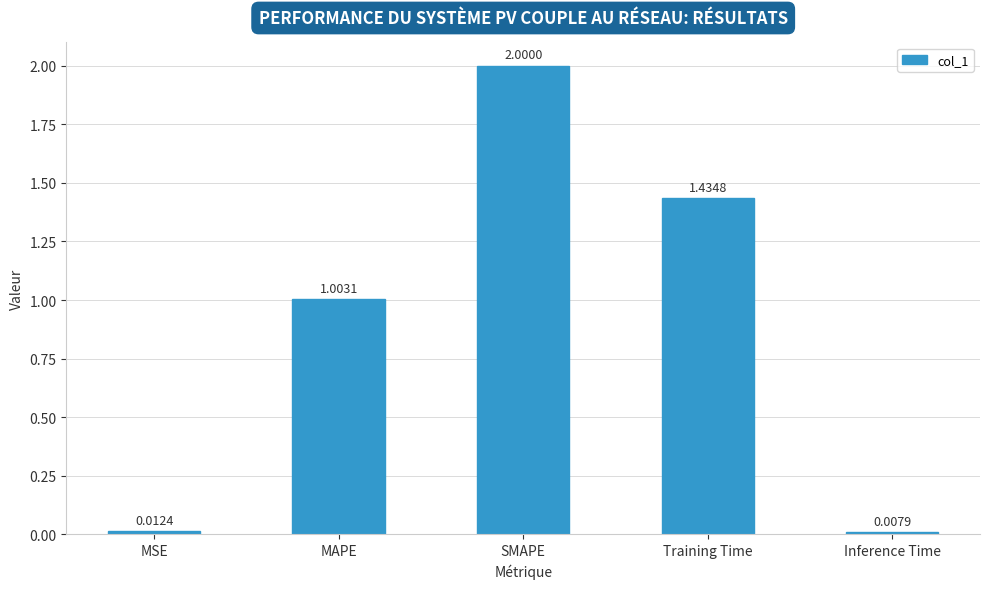

List the labels in order of value, smallest first.

Inference Time, MSE, MAPE, Training Time, SMAPE